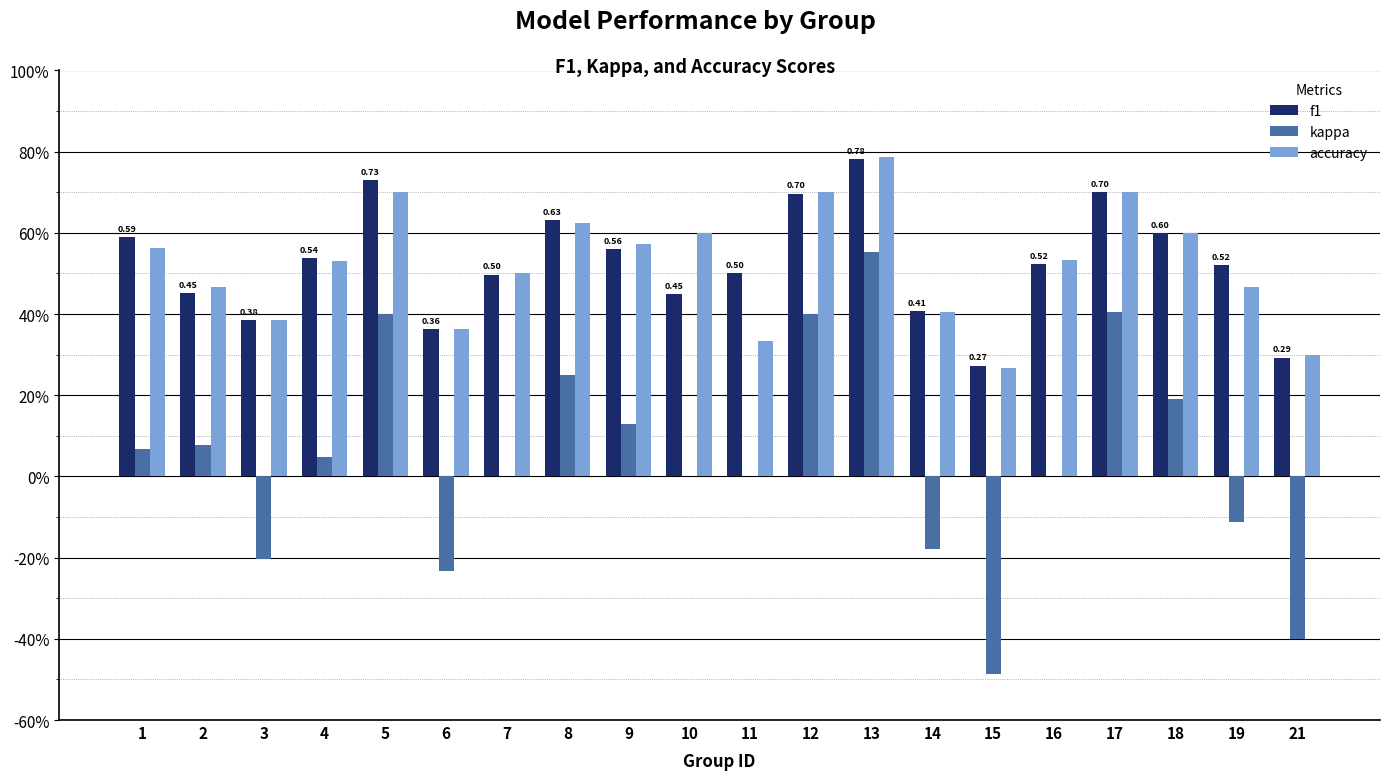

Rank the categories by f1 value from highest to lowest.

13, 5, 17, 12, 8, 18, 1, 9, 4, 16, 19, 11, 7, 2, 10, 14, 3, 6, 21, 15